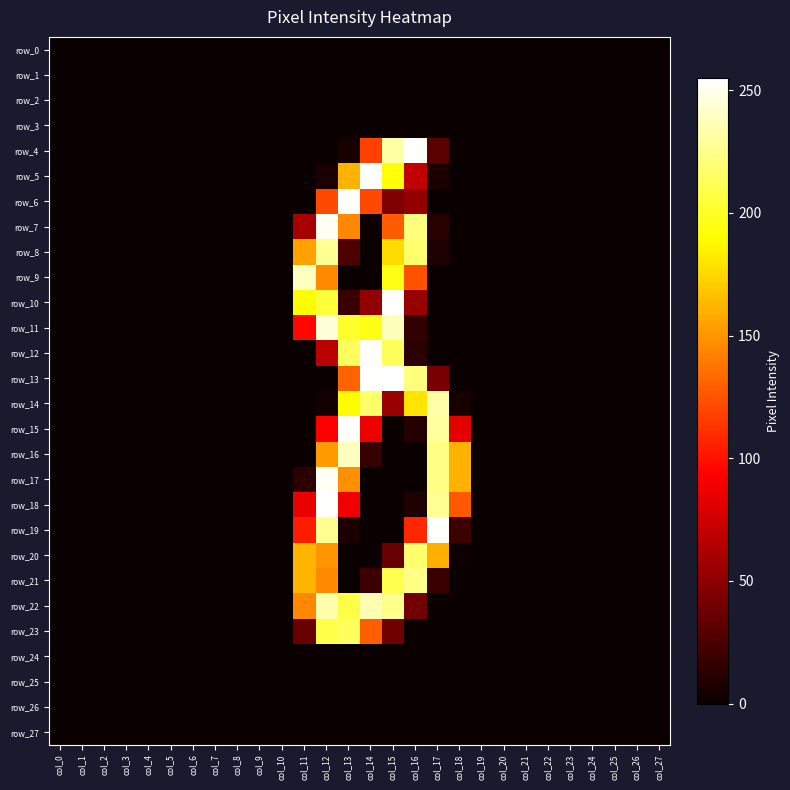

Which label corresponds to the smallest value in the chart?

col_0